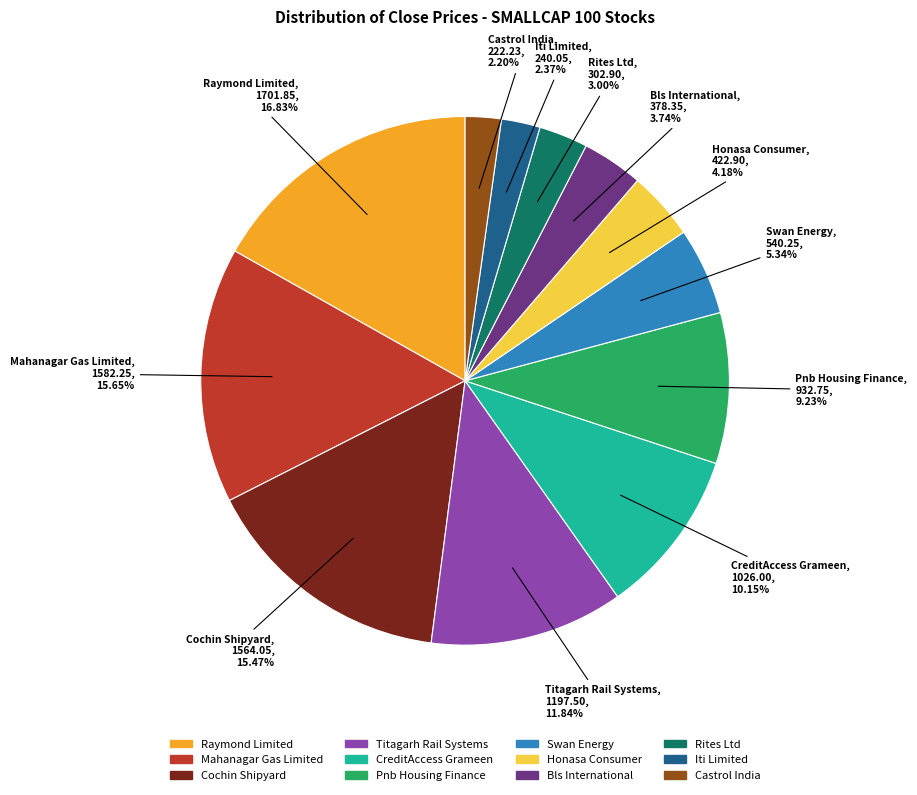

How many slices are in this pie chart?

12